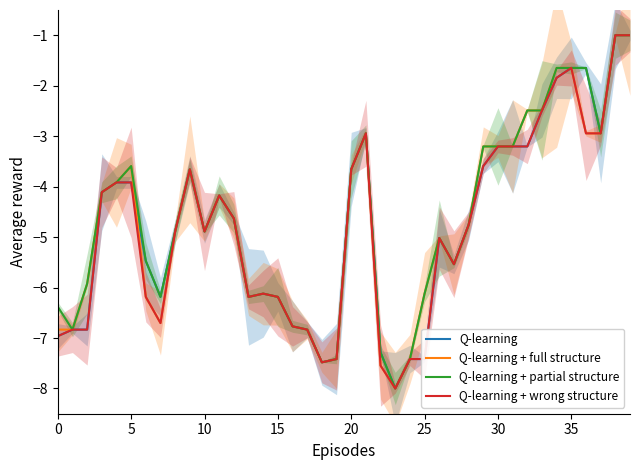

What is the approximate value of Q-learning + partial structure at 11?

-4.2